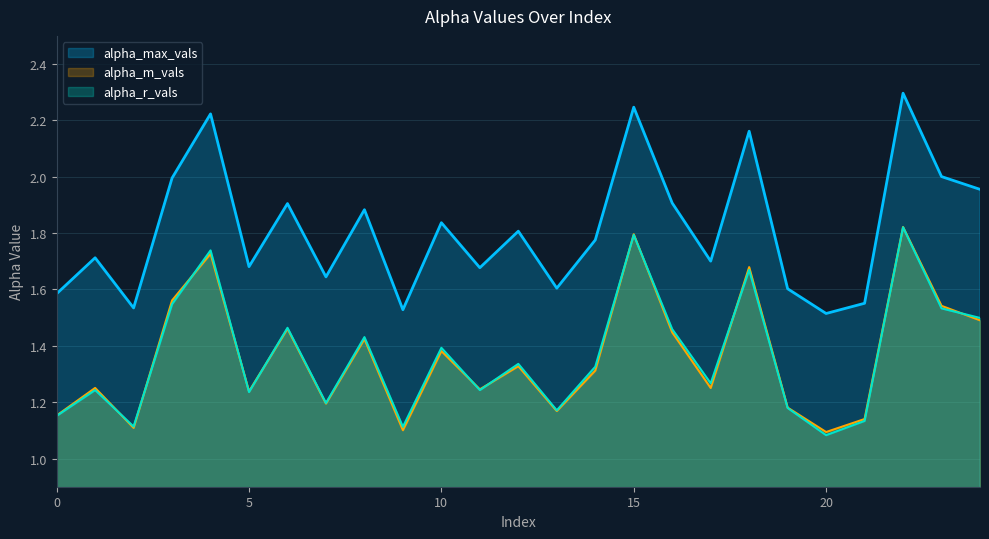

What is the difference between the alpha_max_vals values at 17 and 15?

0.5